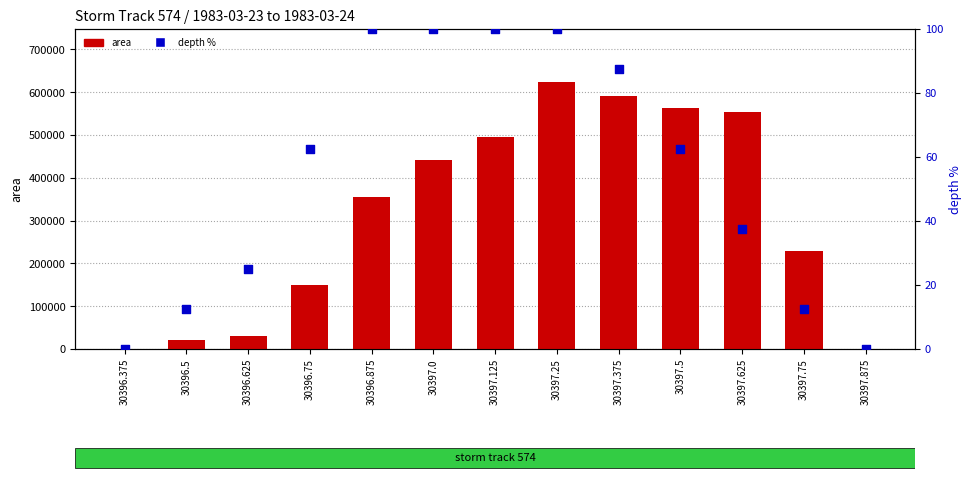

At how many categories does at least one series exceed 240473?

7